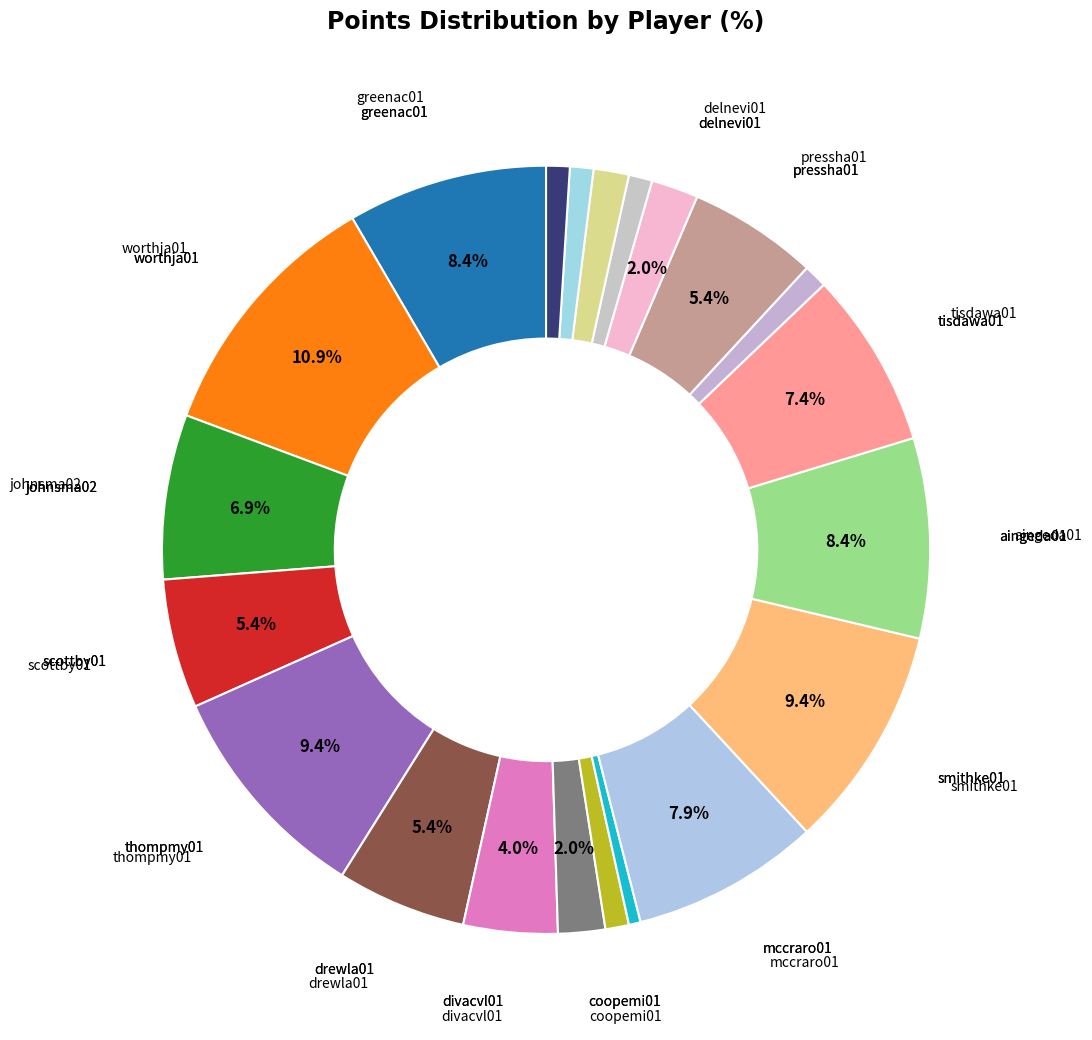

Rank the categories by value from lowest to highest.

higgimi01, bucknst01, ellispe01, kitegr01, allenra01, stokegr01, turnehe02, coopemi01, delnevi01, divacvl01, scottby01, drewla01, pressha01, johnsma02, tisdawa01, mccraro01, greenac01, aingeda01, thompmy01, smithke01, worthja01